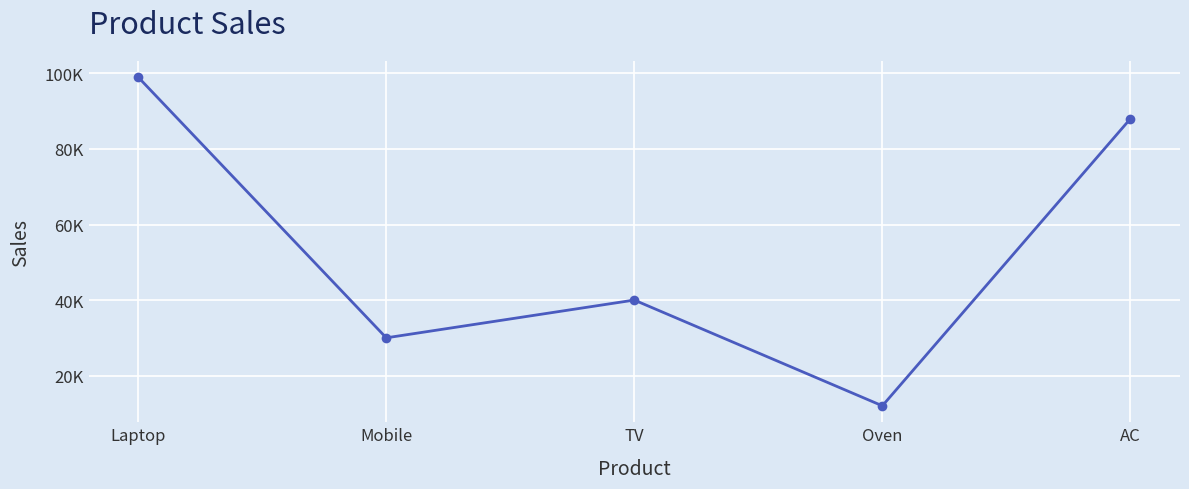

Is it true that the value at Laptop is 99000?

True